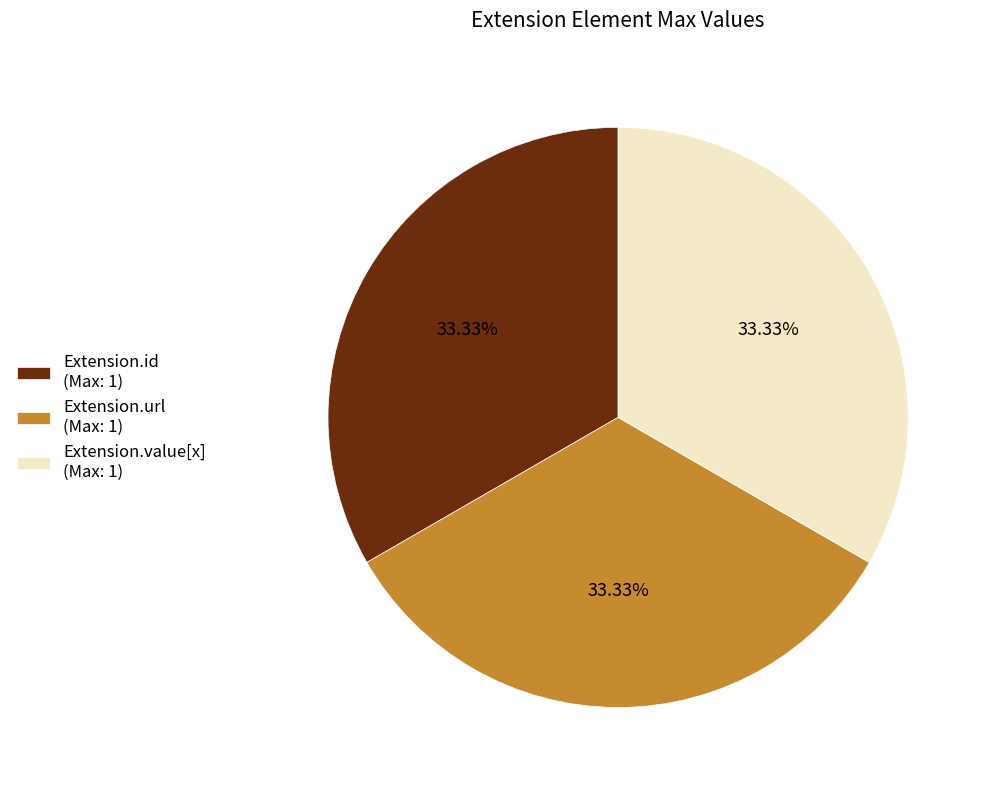

Is there any slice that represents more than half of the pie?

No